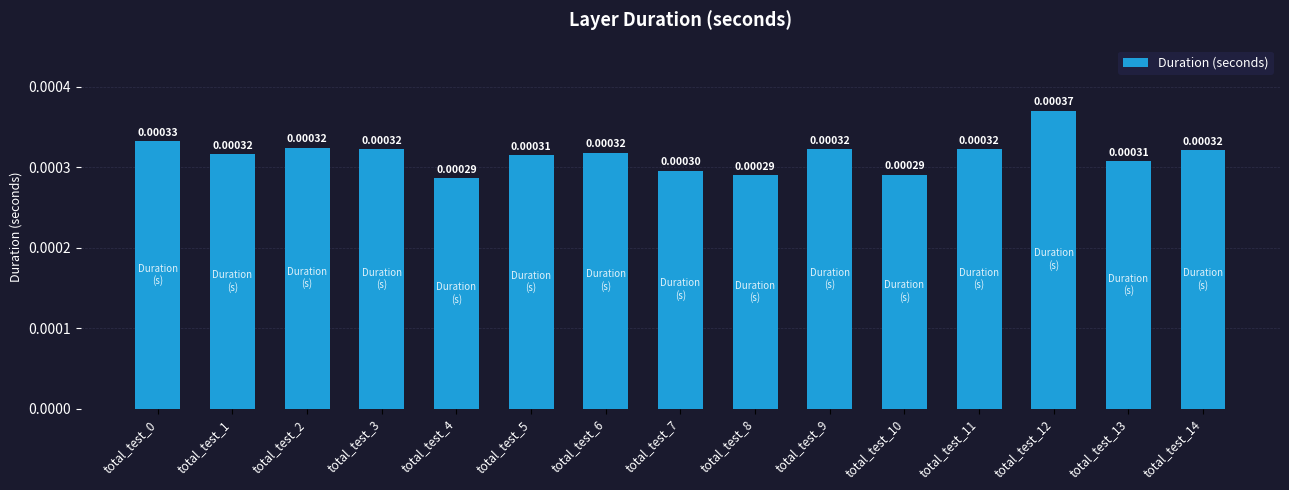

Which has a higher value, total_test_5 or total_test_2?

total_test_2